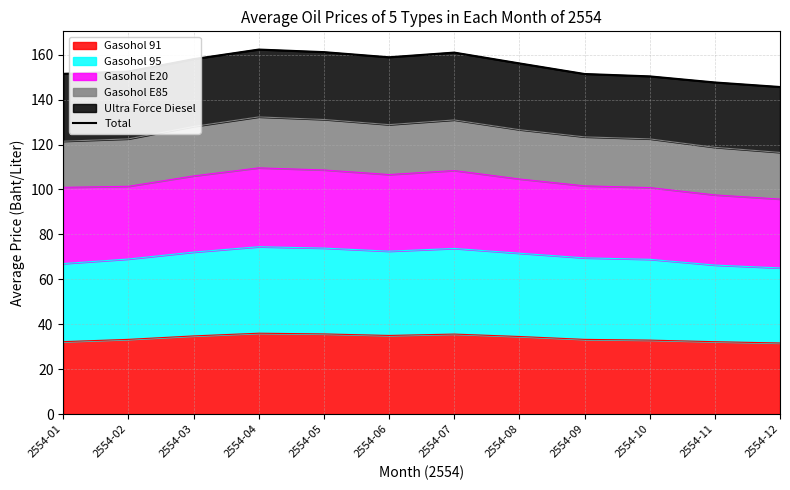

What is the difference between the maximum and minimum values?

16.7